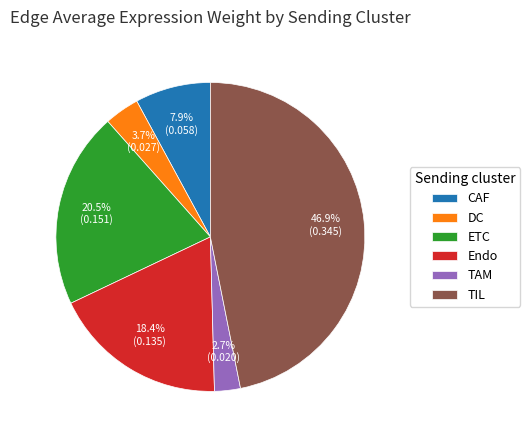

Between Endo and TIL, which is larger?

TIL